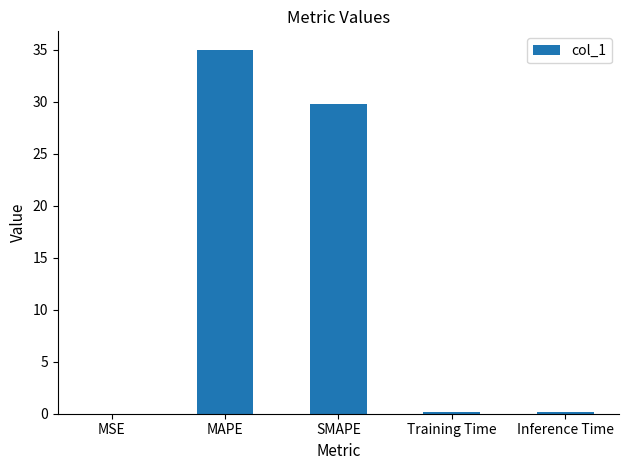

True or false: the data shows 0.2 at Training Time.

True